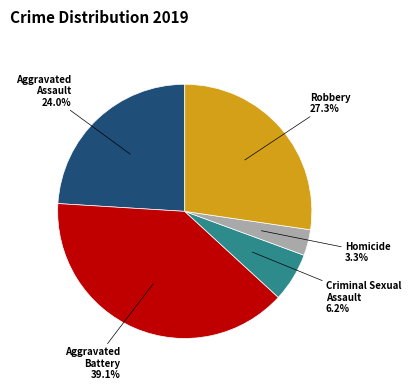

To the nearest percent, what is the difference between the largest and smallest slice percentages?

36%